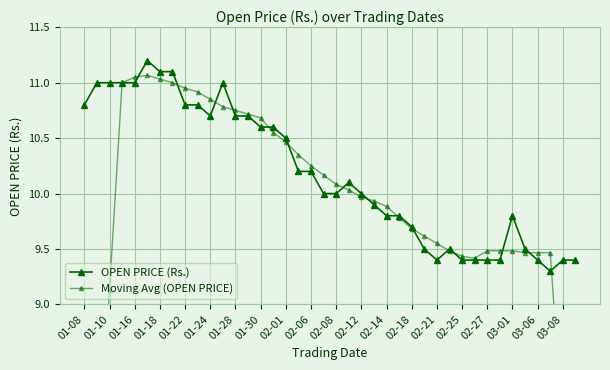

What is the value of the OPEN PRICE (Rs.) point at the 15th from the left?

10.6